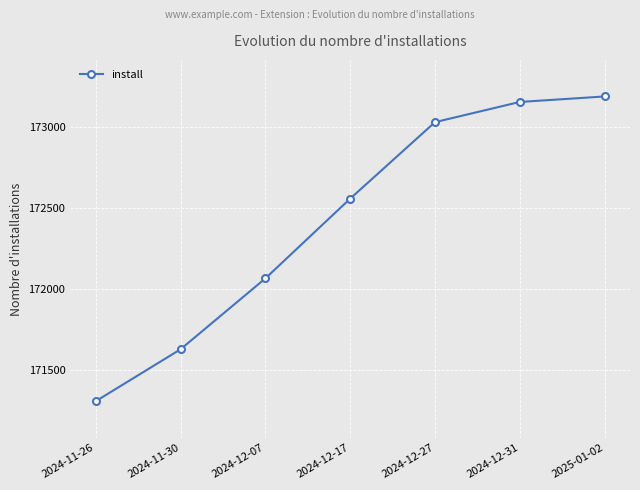

Count the number of data series in this chart.

1